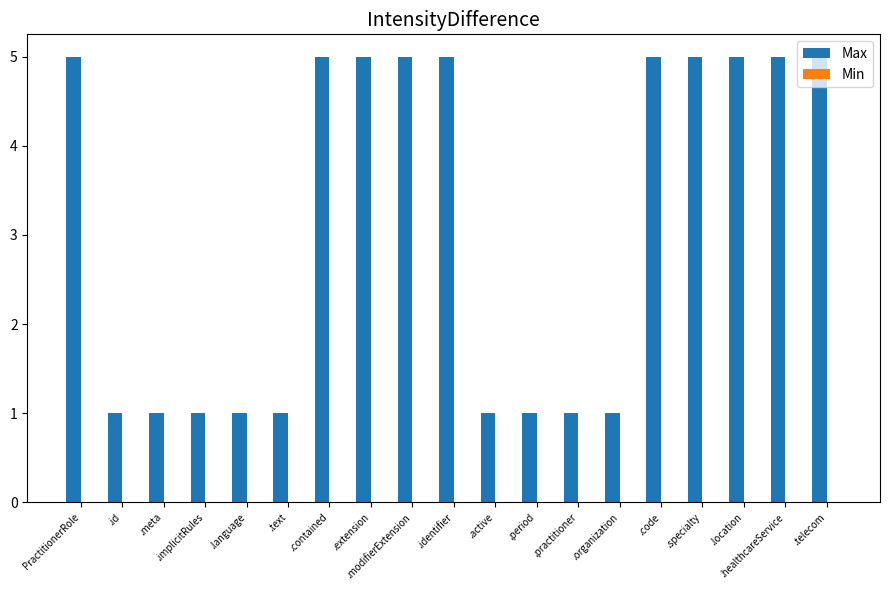

What is the greatest value displayed?

5